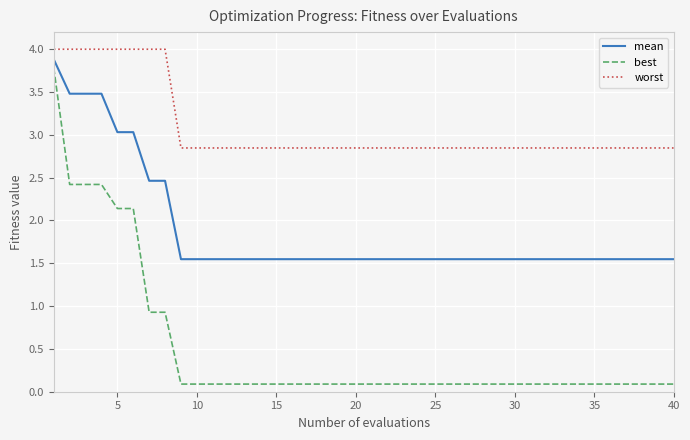

List the series in order of their overall mean, lowest first.

best, mean, worst